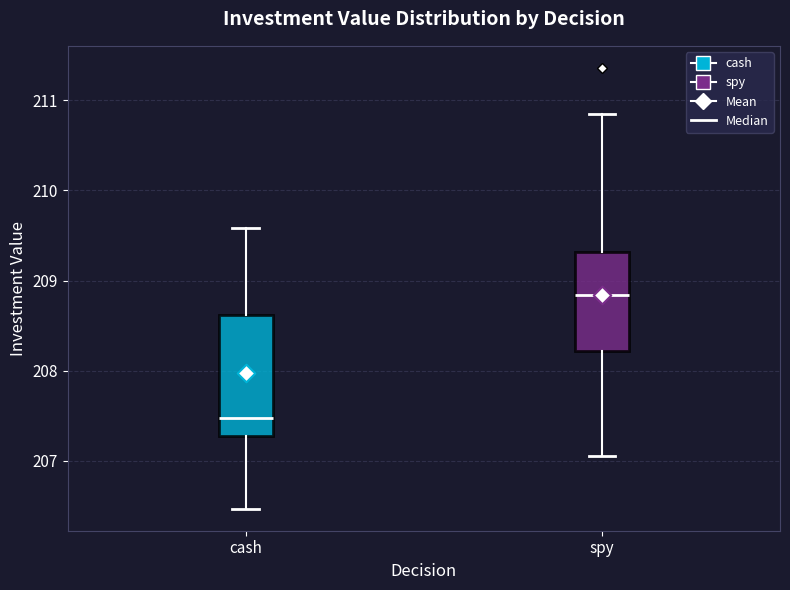

Where is the lower edge of the box for cash on the y-axis? The values are not printed on the chart, so give them approximately, as read against the axis.

207.3